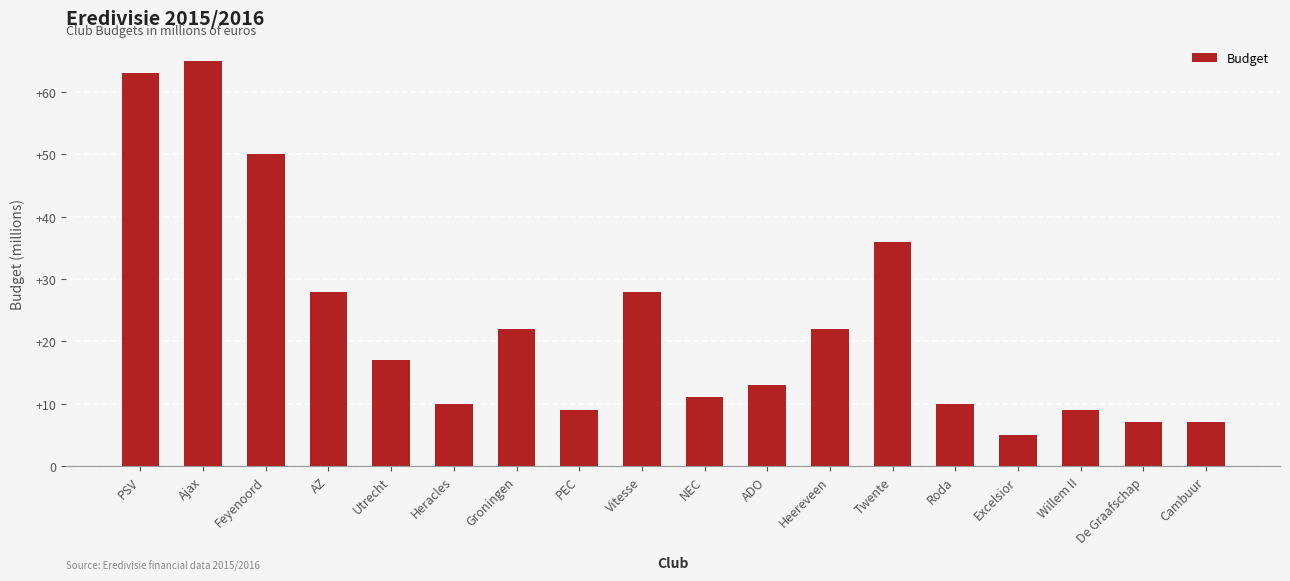

What is the approximate value at ADO?

13